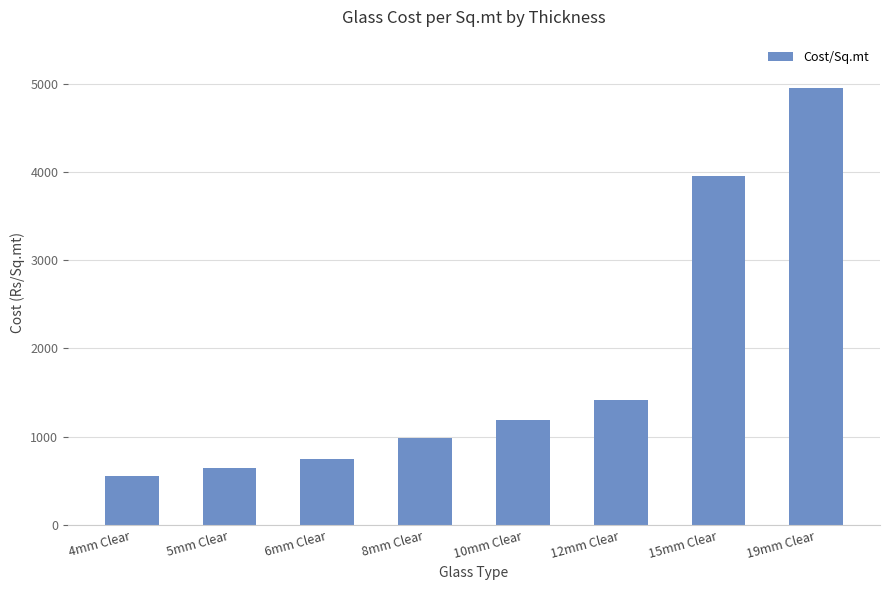

Rank the categories by value from highest to lowest.

19mm Clear, 15mm Clear, 12mm Clear, 10mm Clear, 8mm Clear, 6mm Clear, 5mm Clear, 4mm Clear